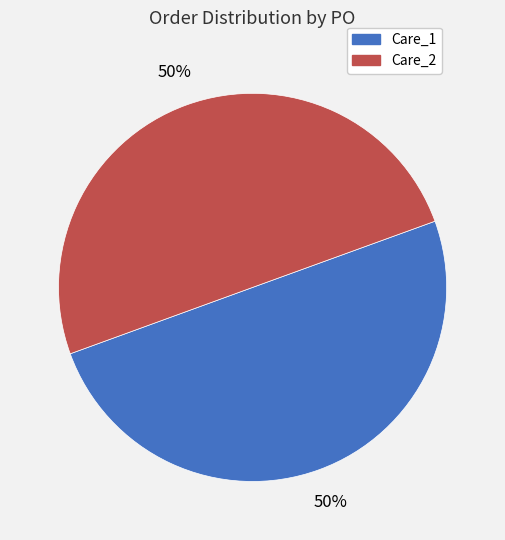

What percentage is the Care_2 slice, to the nearest percent?

50%